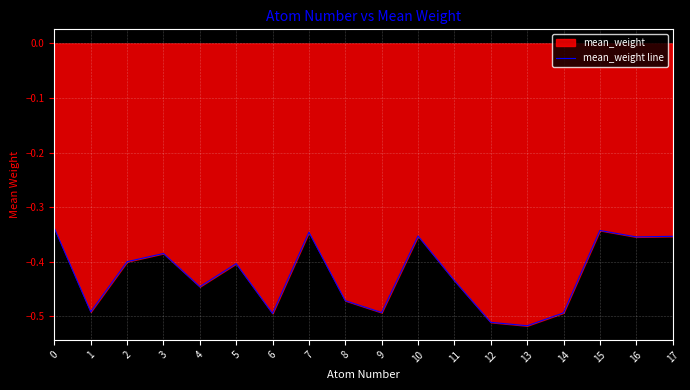

How many lines are shown in the chart?

1